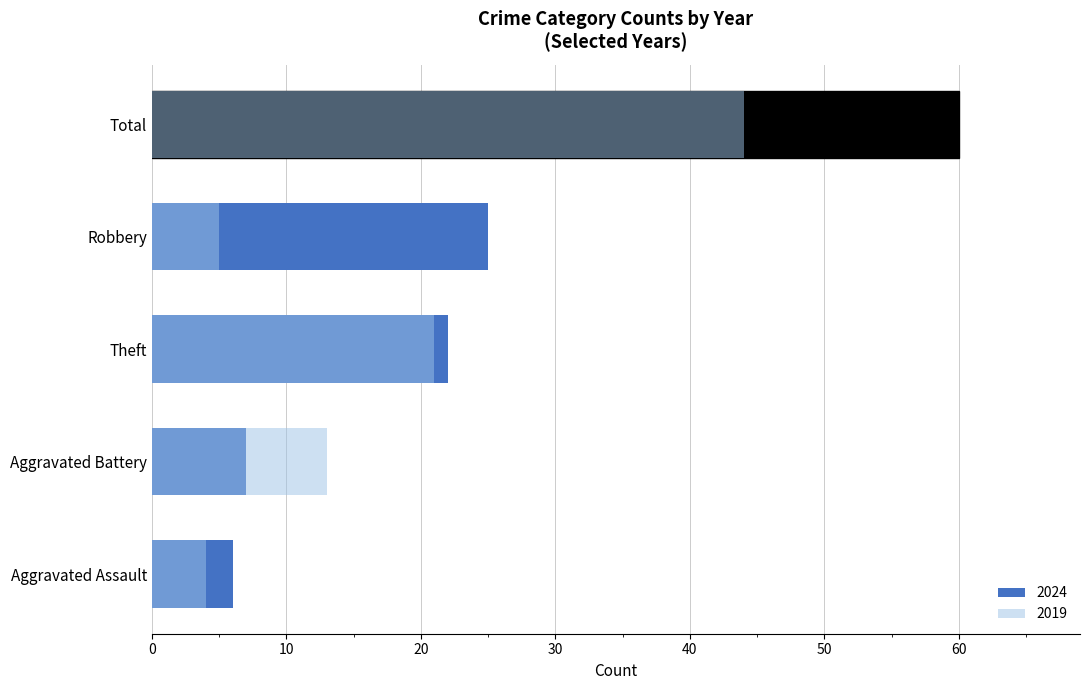

Count the number of categories in the chart.

5